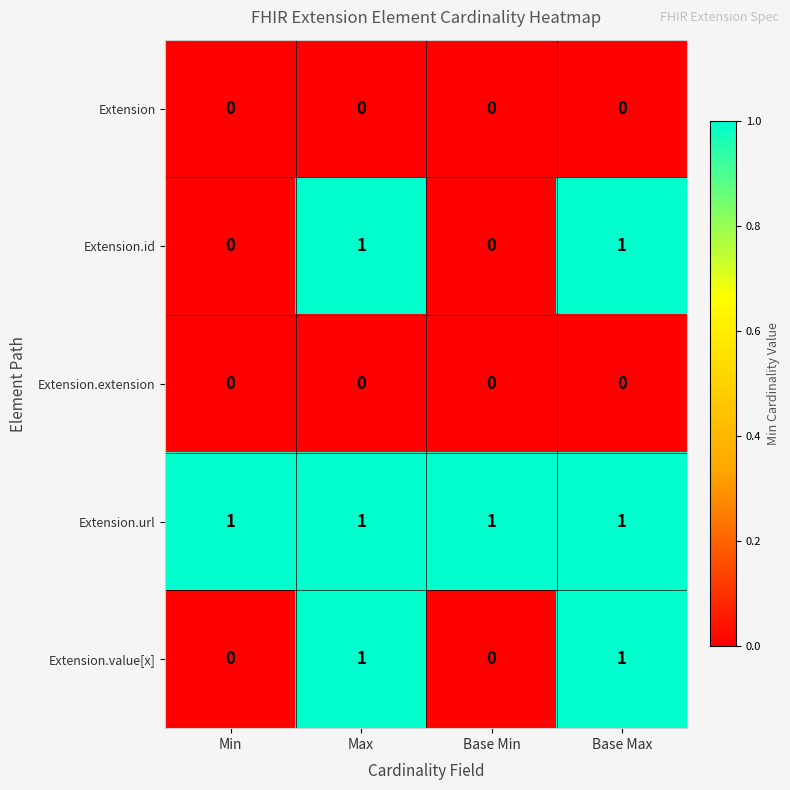

Is it true that Extension equals 0 at Max?

True